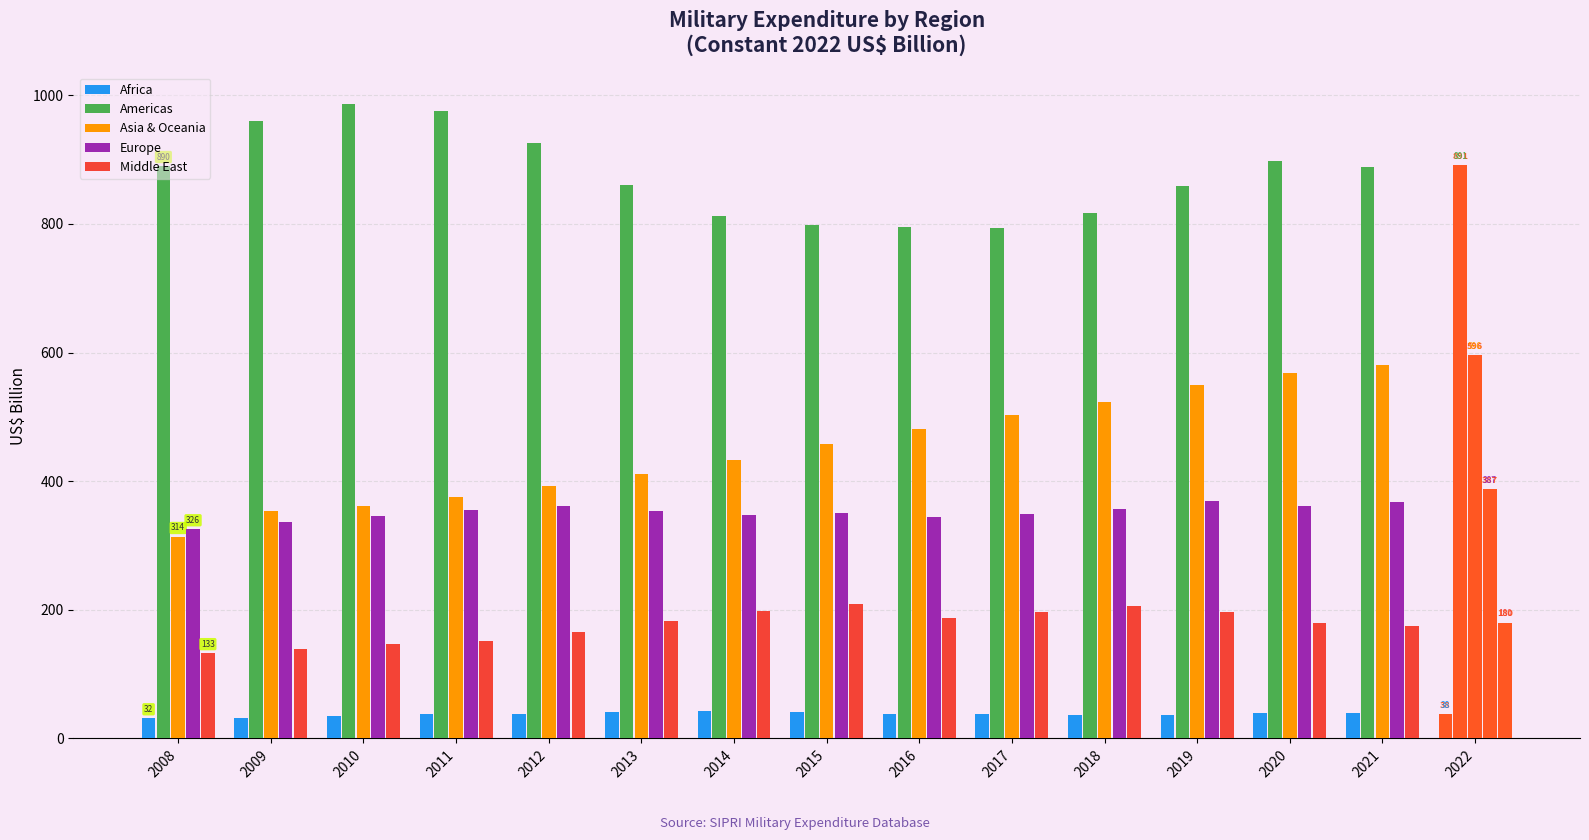

Which category has the lowest value in the Africa series?

2008